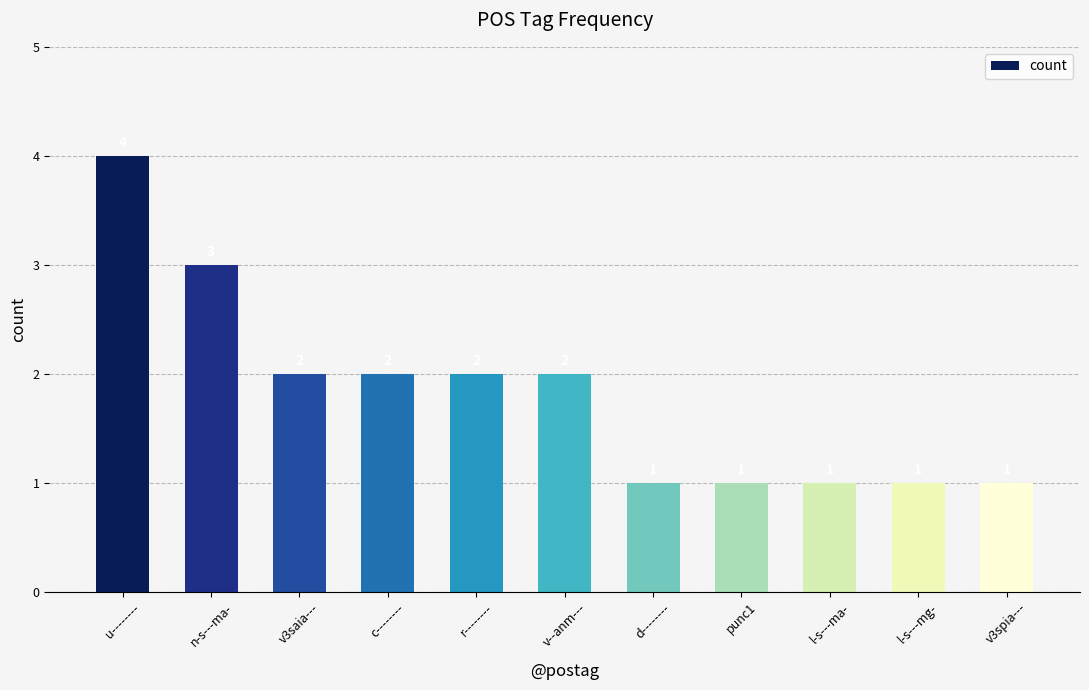

How many data points are less than 2?

5